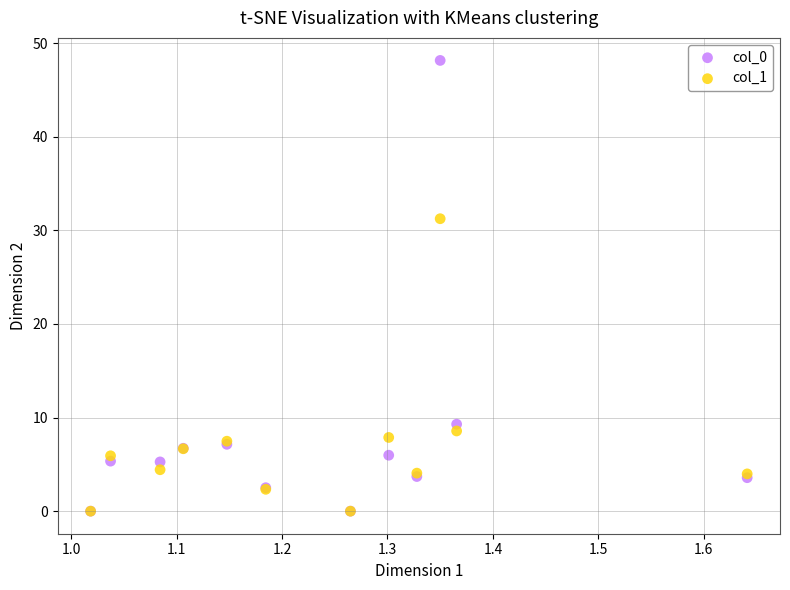

Which series contains the highest Y value?

col_0